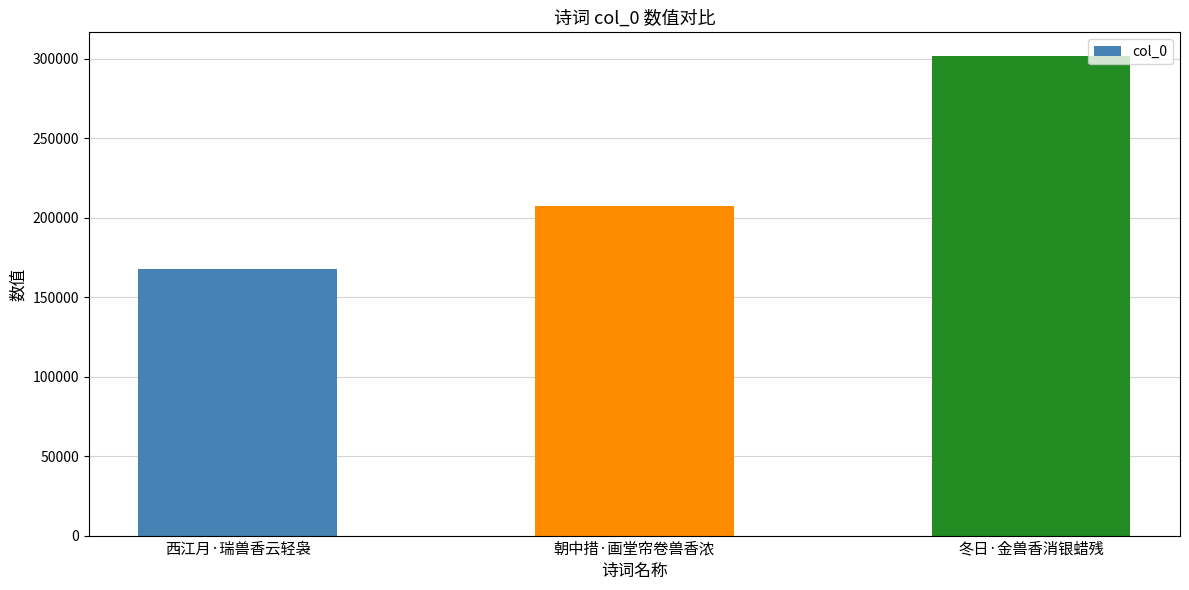

Count the values in the range 167917 to 301425.

3